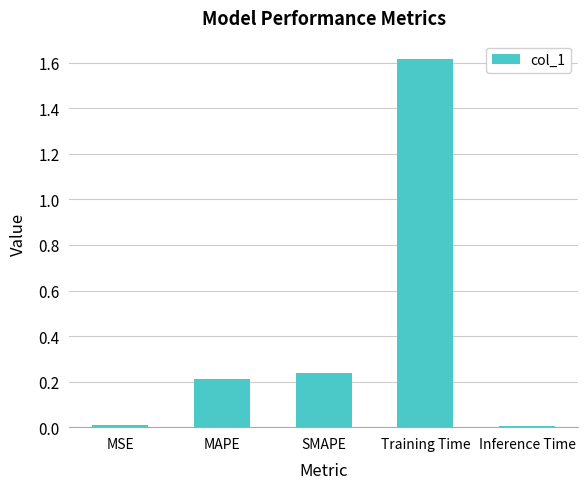

What is the change in value from SMAPE to Training Time?

+1.4